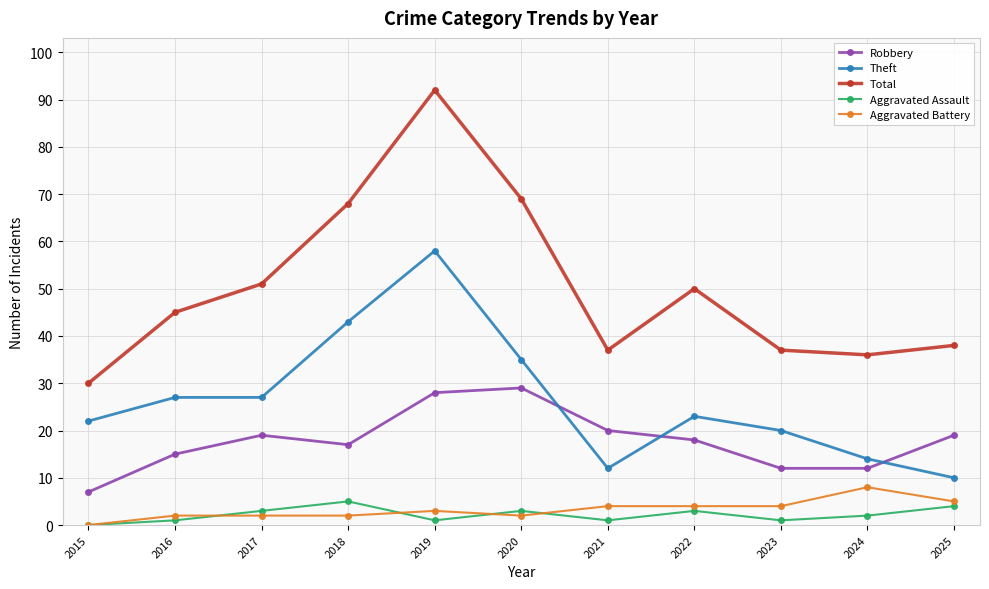

Where does the Robbery series first go above 18?

2017